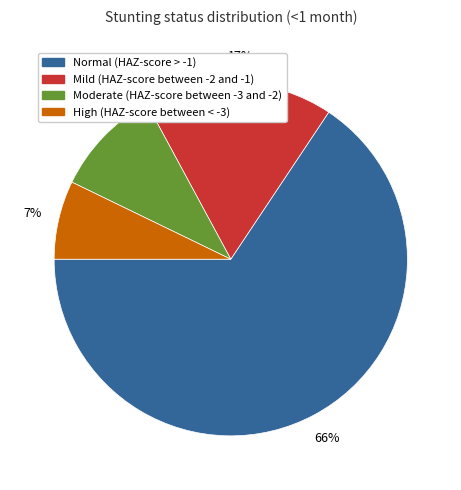

Which slice is the largest?

Normal (HAZ-score > -1)